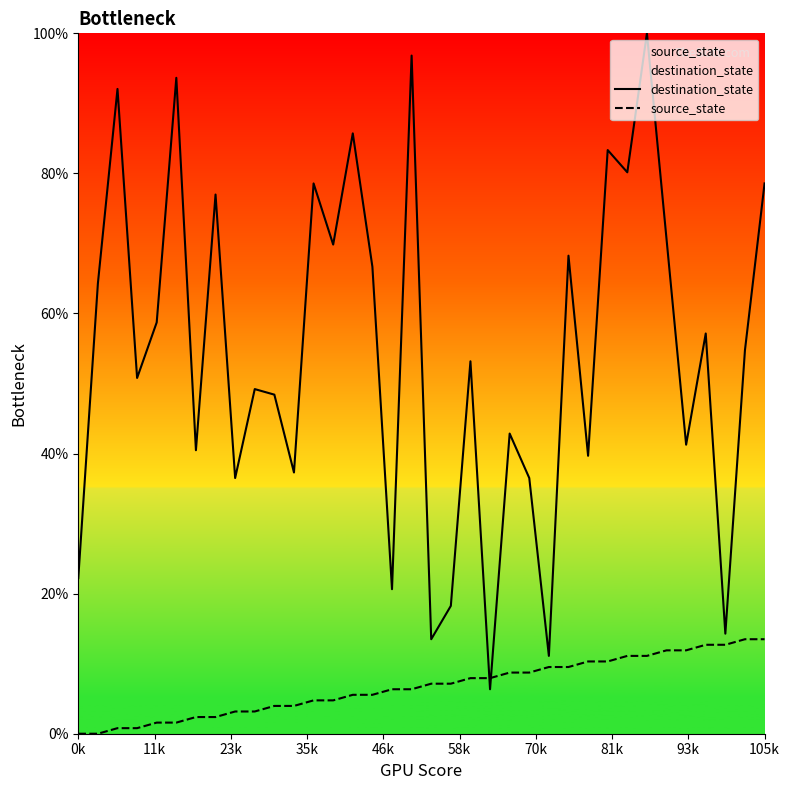

What is the difference between the source_state values at 10 and 29?

7.1